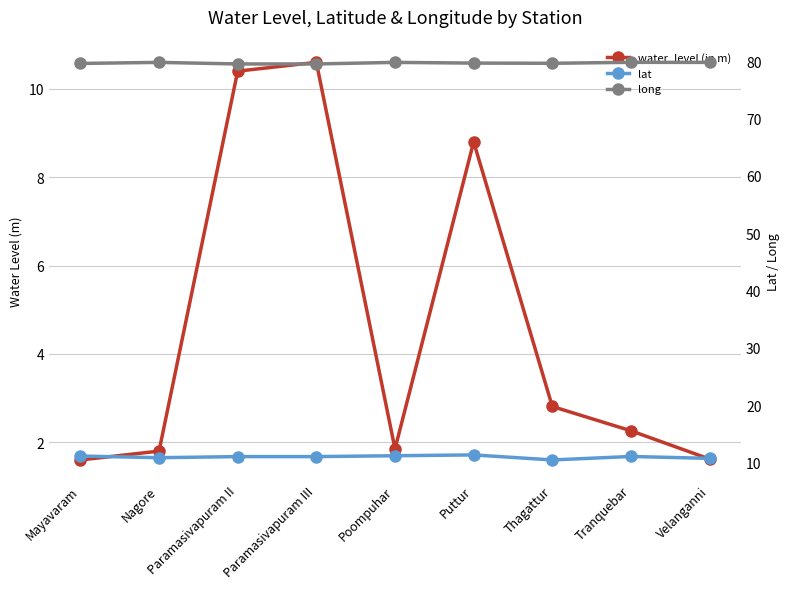

Which series changed the most between Mayavaram and Paramasivapuram II?

water_level (in m)